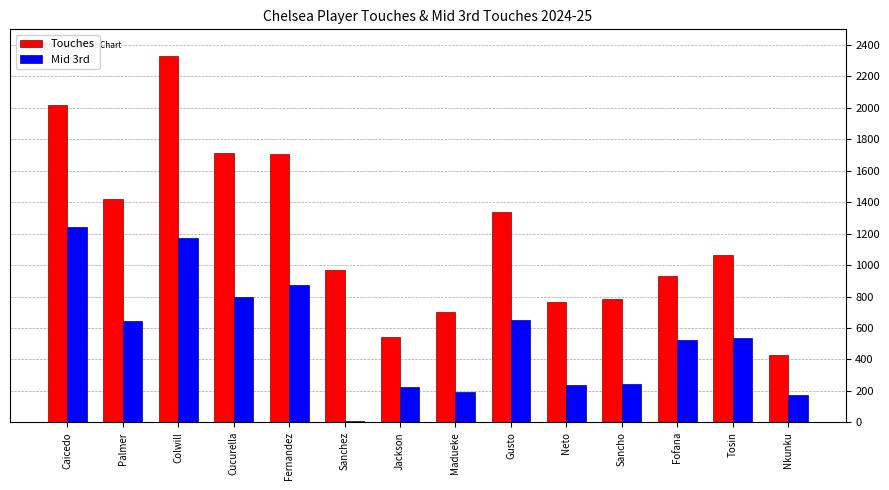

List the series in order of their overall mean, lowest first.

Mid 3rd, Touches